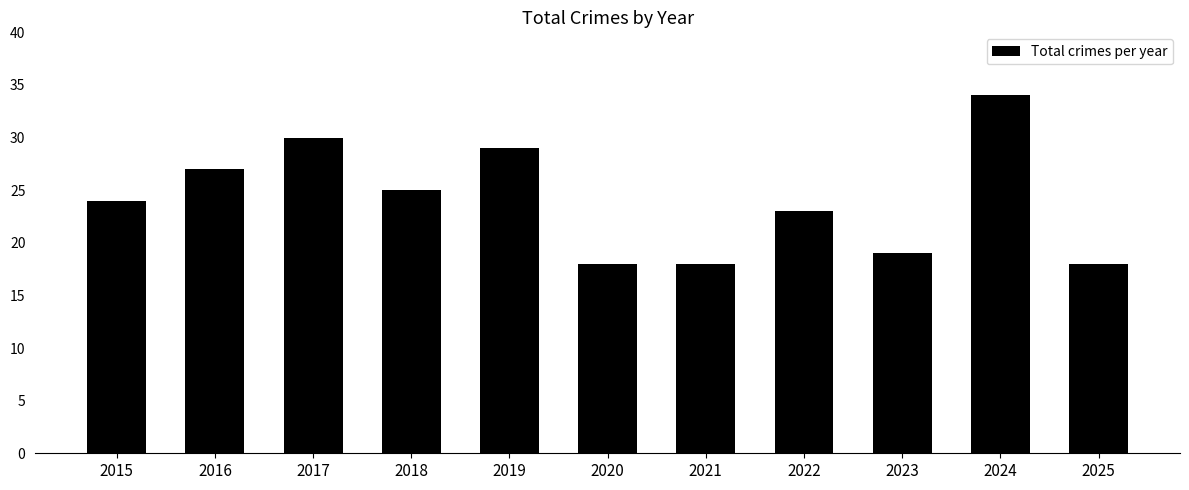

The value at 2020 is 24. True or false?

False